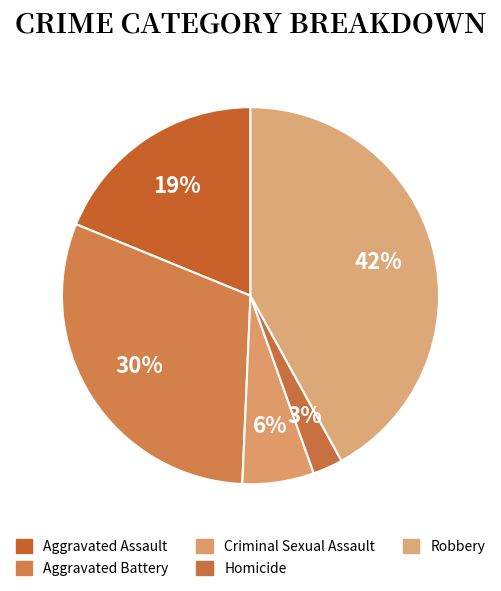

How many slices are in this pie chart?

5